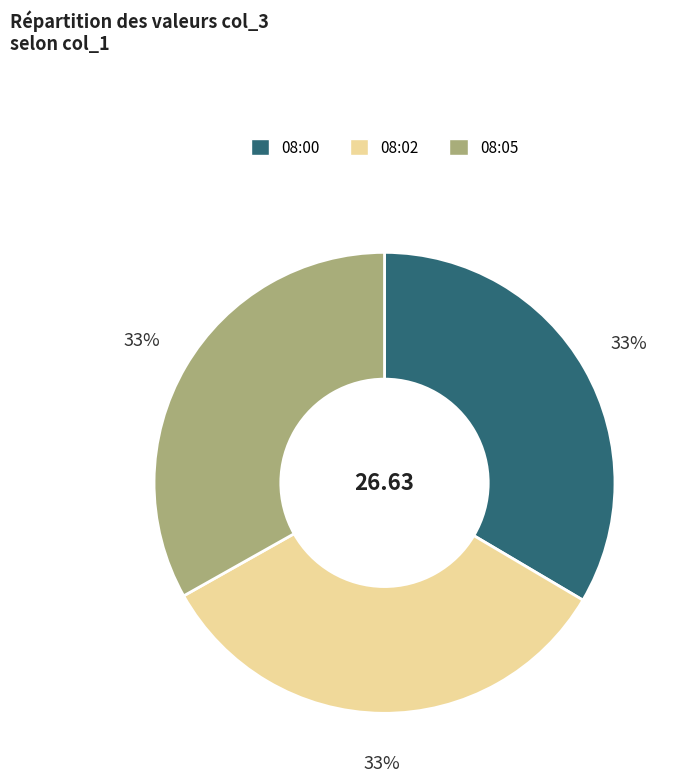

The 08:02 slice represents 33% of the pie. True or false?

True